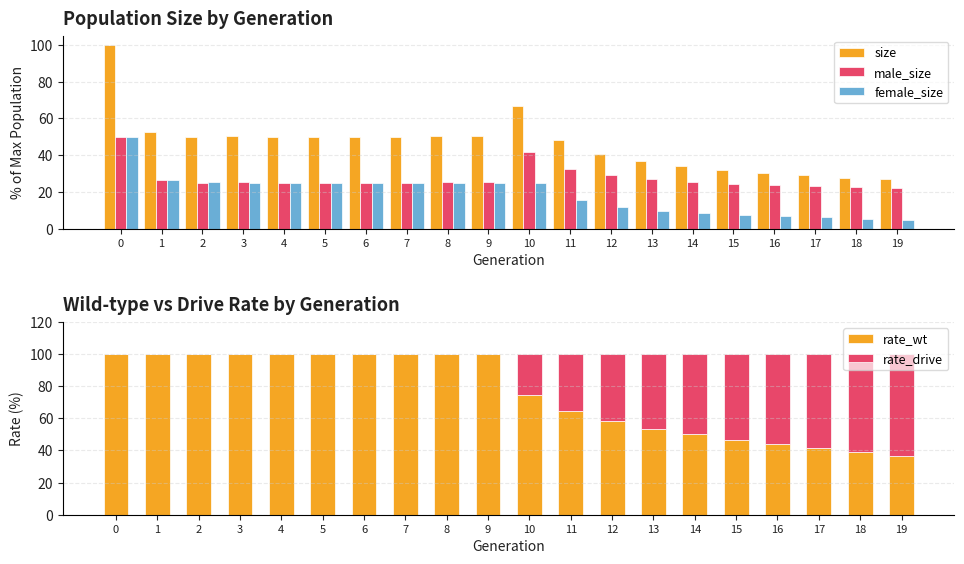

How many data points in female_size are above 24?

11